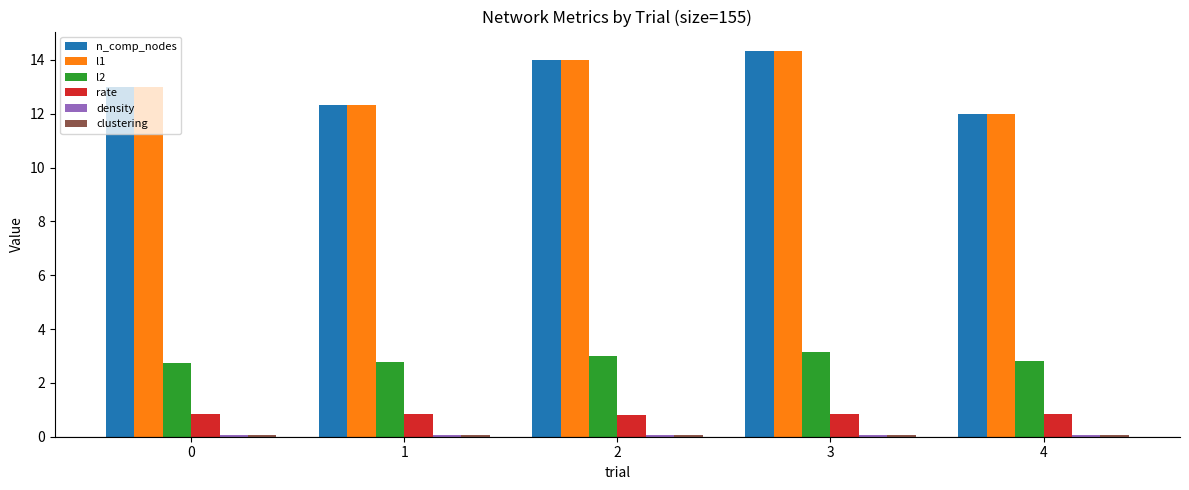

What is the average value of the rate series?

0.8